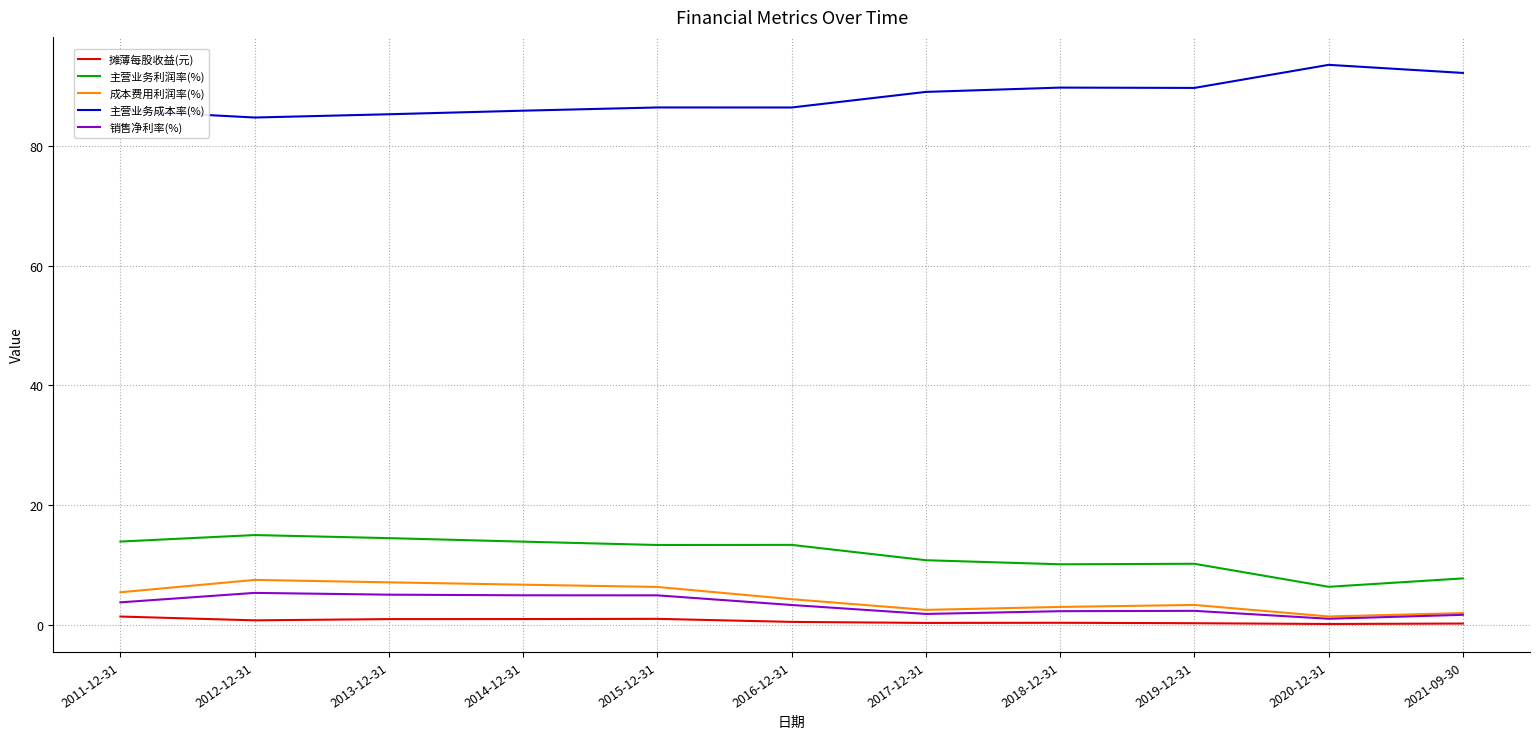

What is the maximum value shown in the chart?

93.5